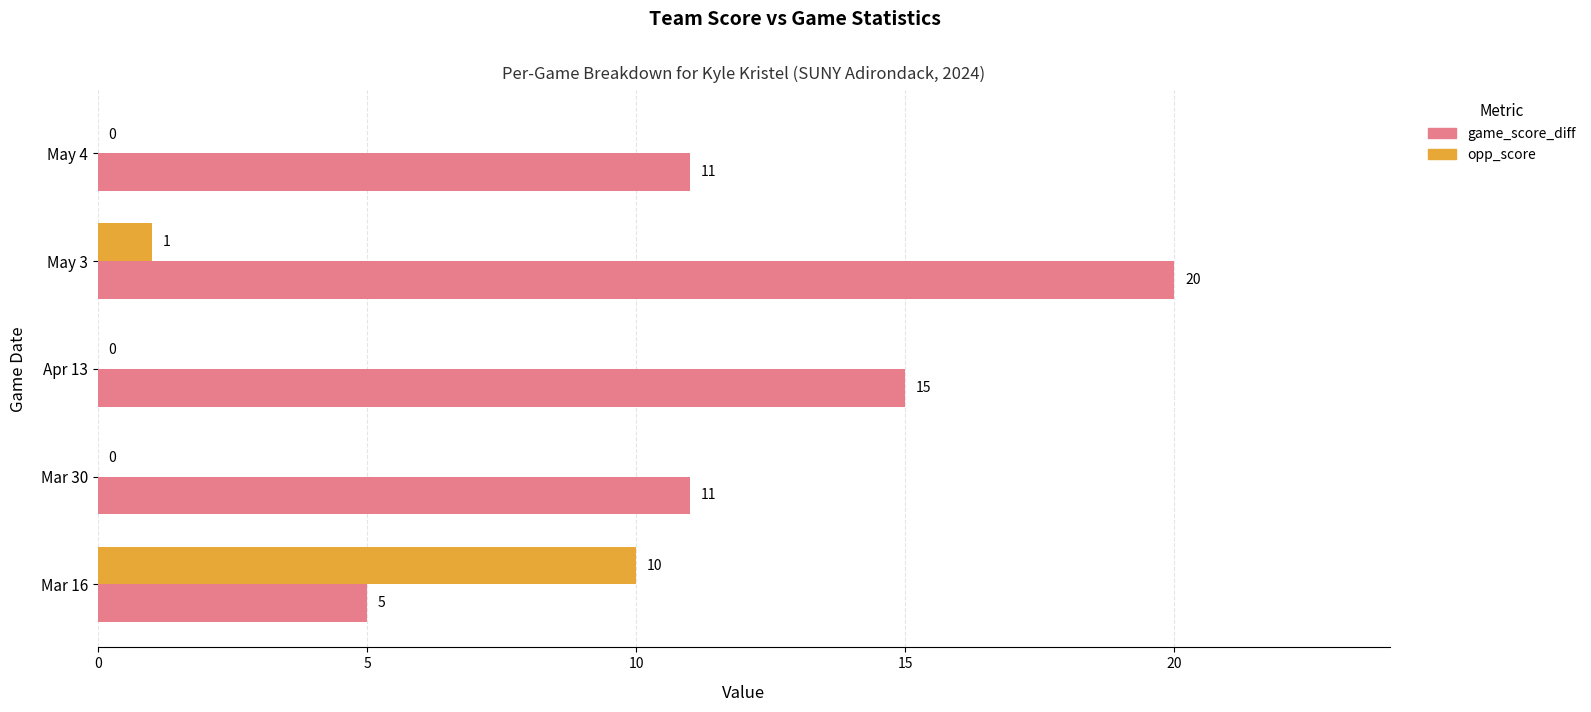

Which series has the largest total across all categories?

game_score_diff